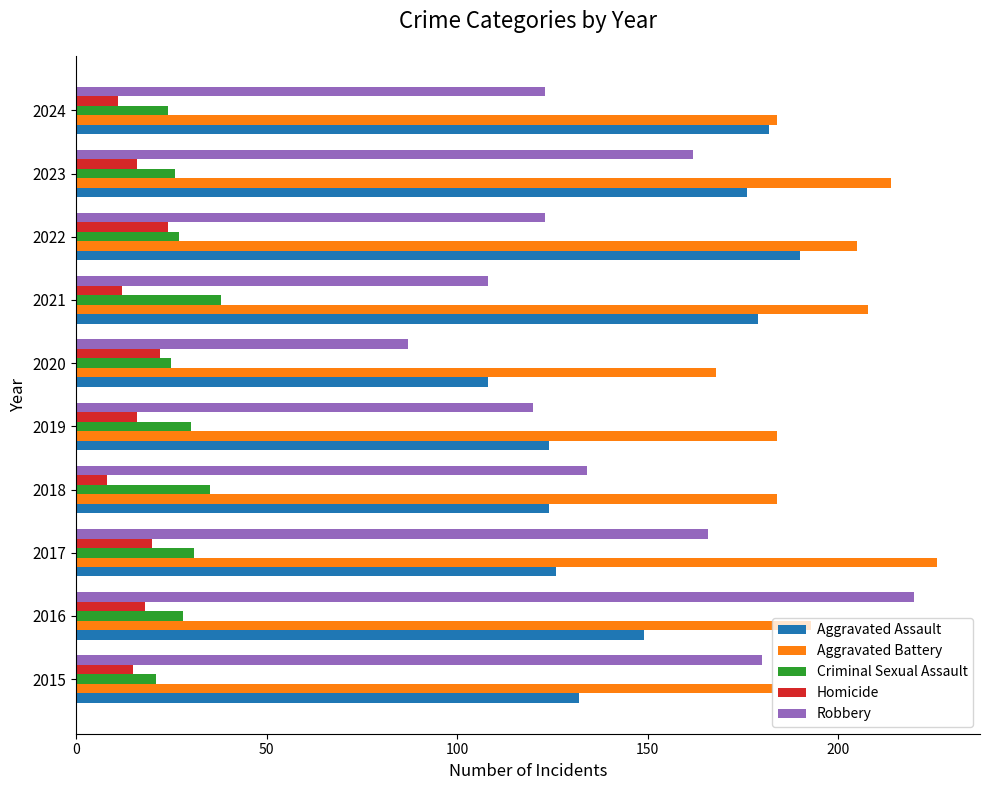

What is the average value of the Homicide series?

16